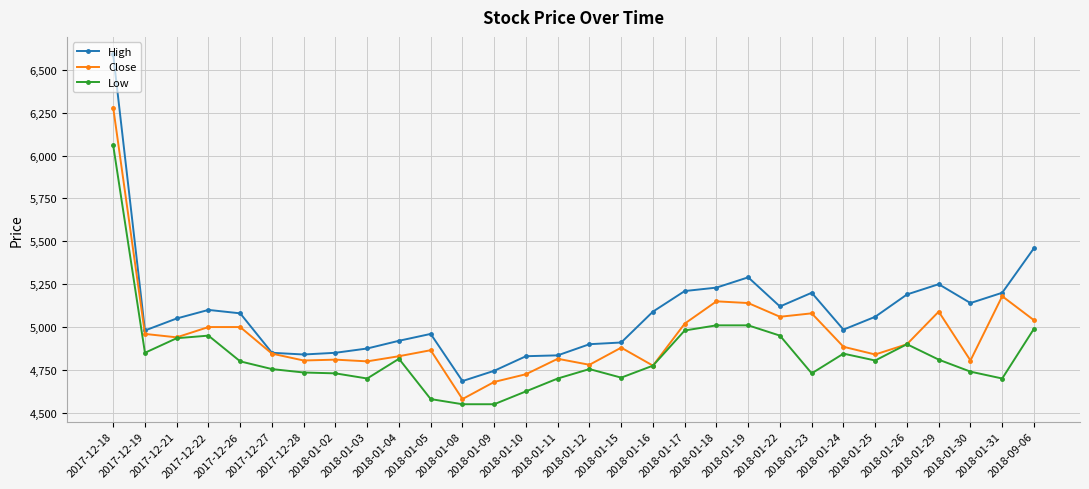

What is the average value of the Low series?

4835